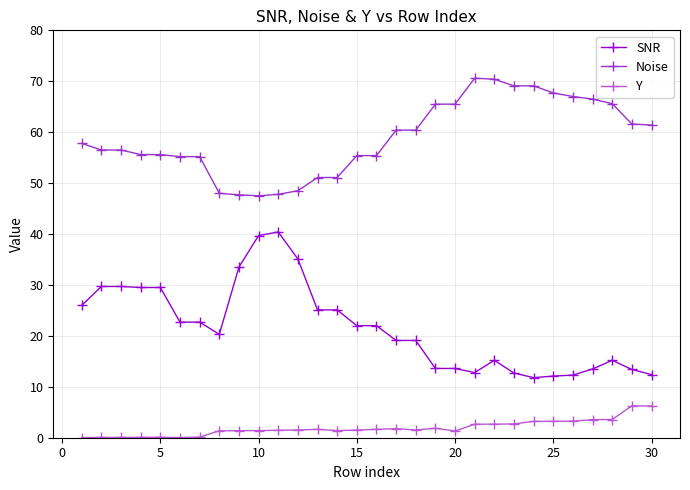

Rank the series by their maximum value, from highest to lowest.

Noise, SNR, Y